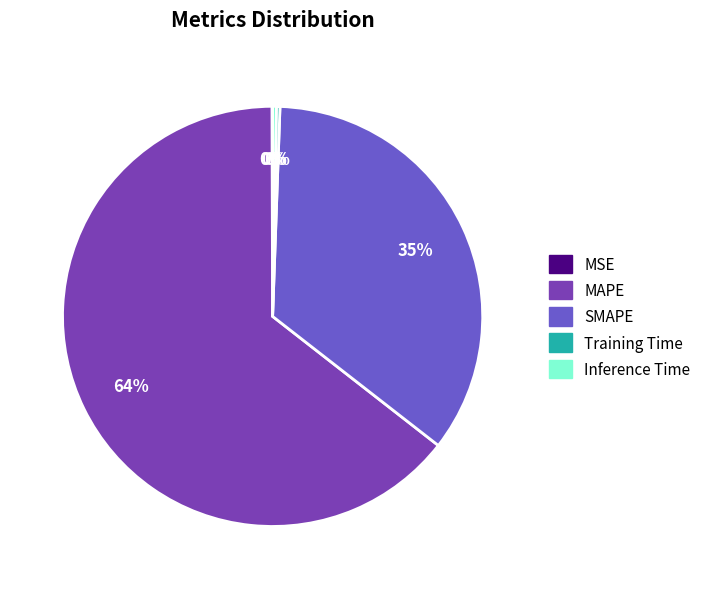

To the nearest percent, what is the average slice percentage?

20%